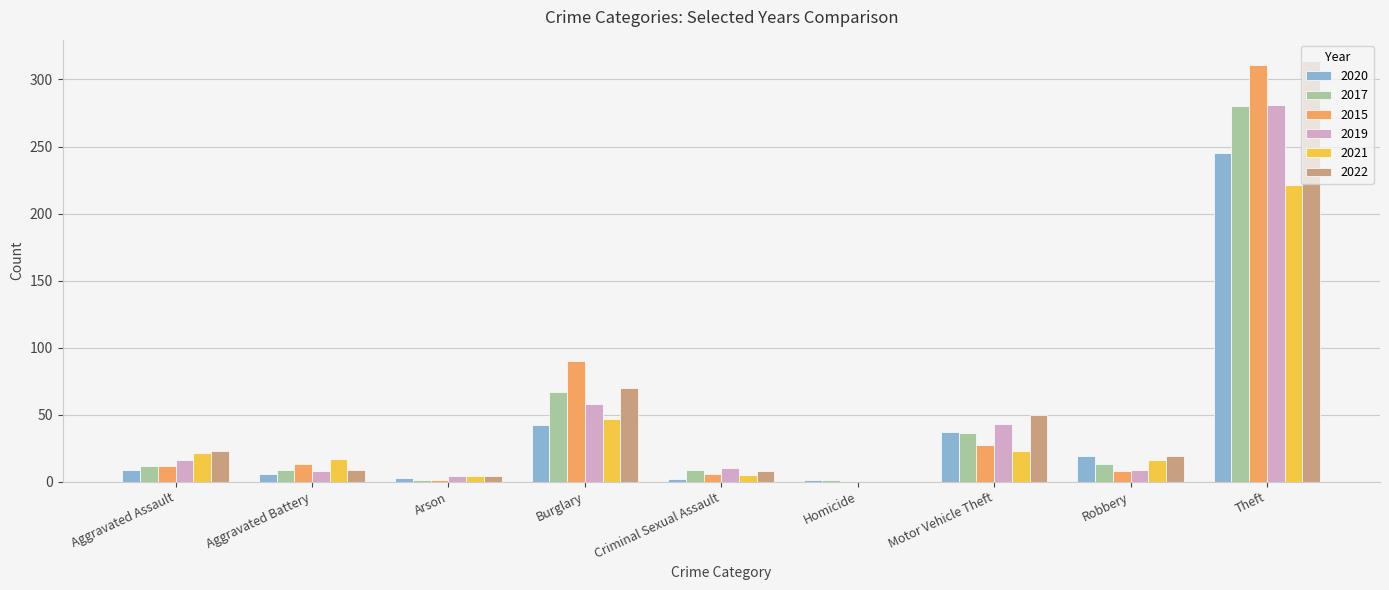

Is the value of 2015 at Homicide greater than the value of 2019 at Theft?

No